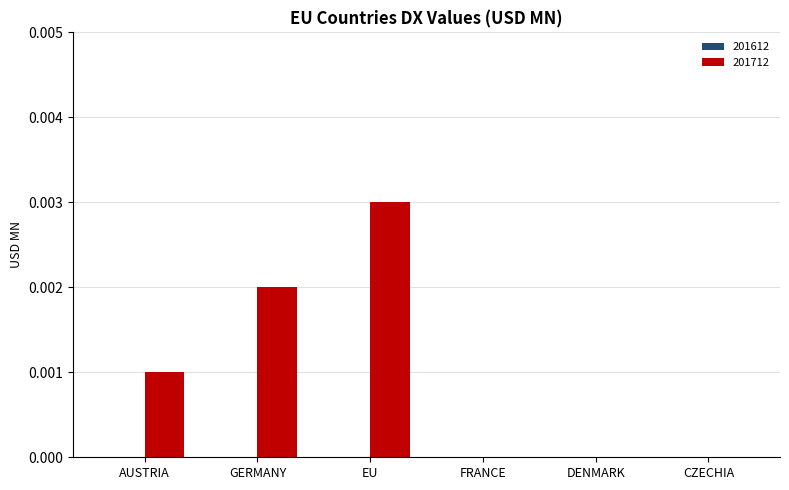

Count the number of data series in this chart.

1